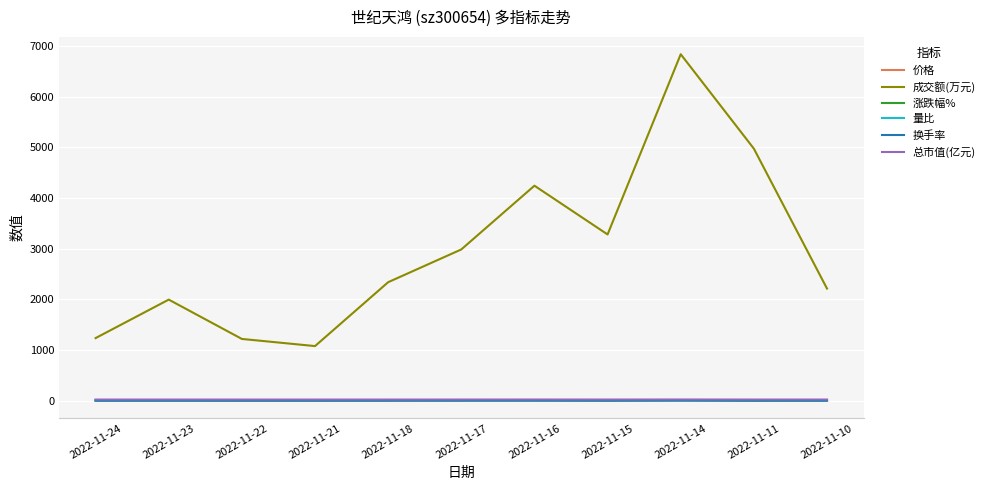

Where does the 换手率 series first go above 1?

2022-11-23